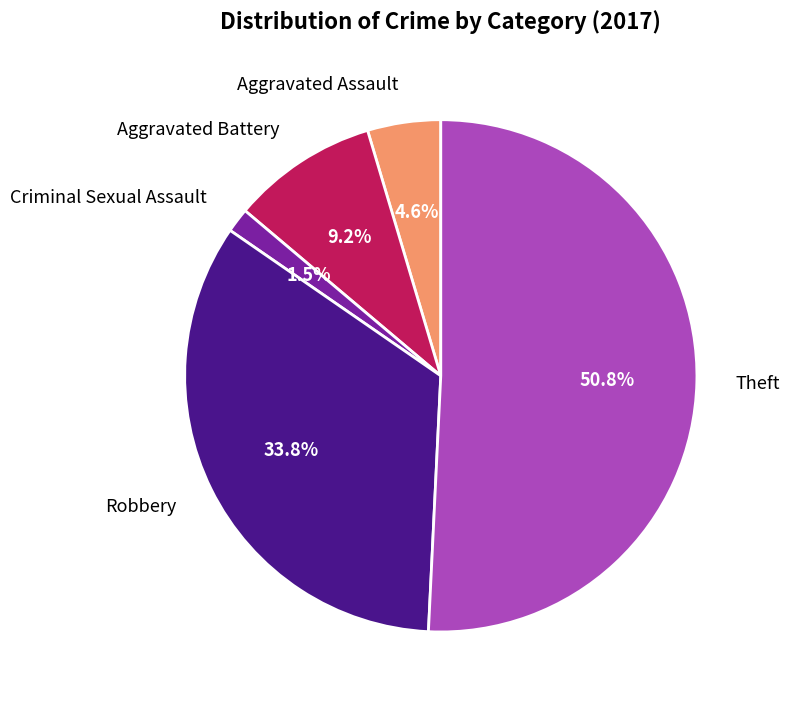

Is there a majority slice in this chart?

Yes